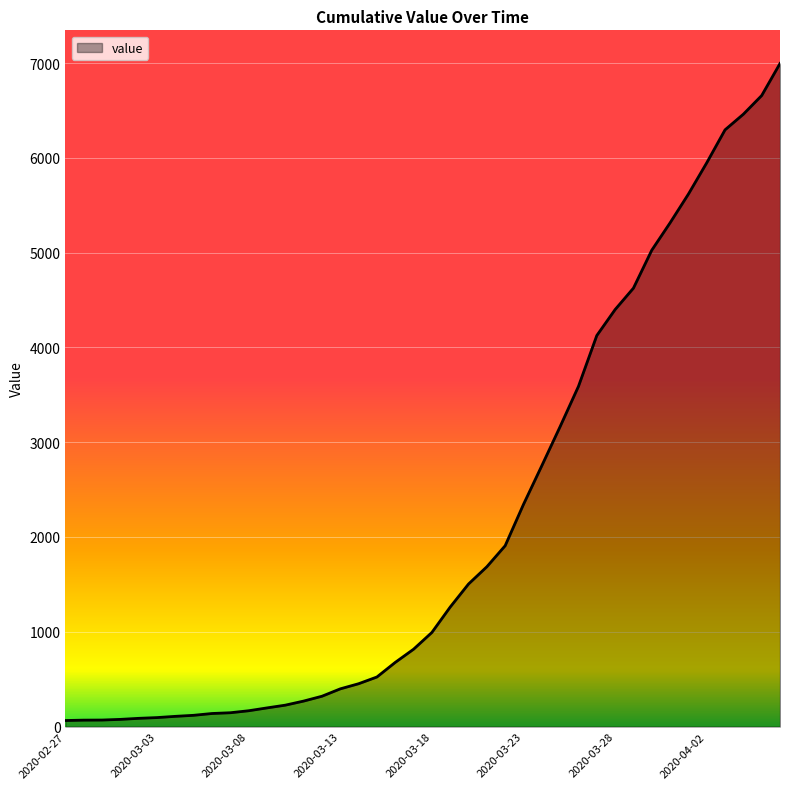

How many values are below 993?

20